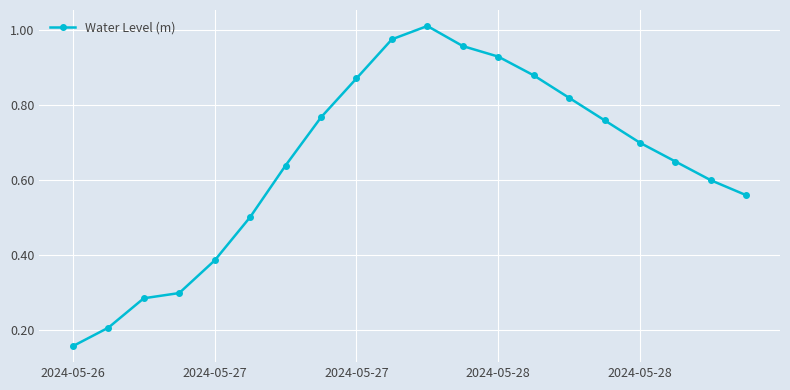

How many lines are shown in the chart?

1